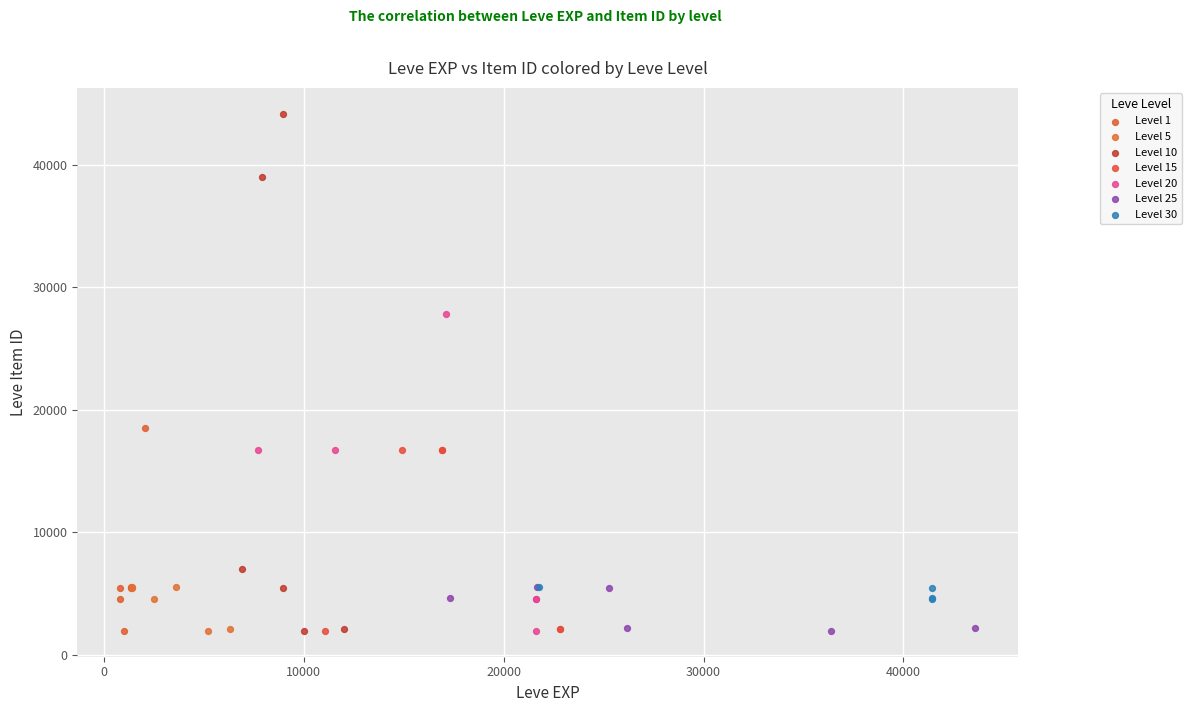

Which series contains the highest Y value?

Level 10